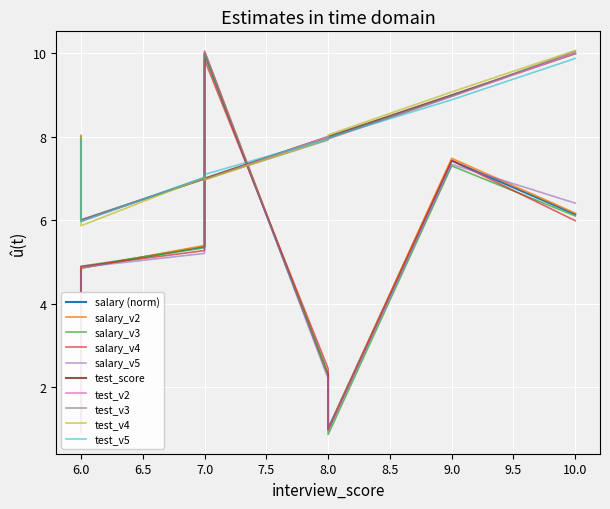

What is the minimum value for test_score?

6.0